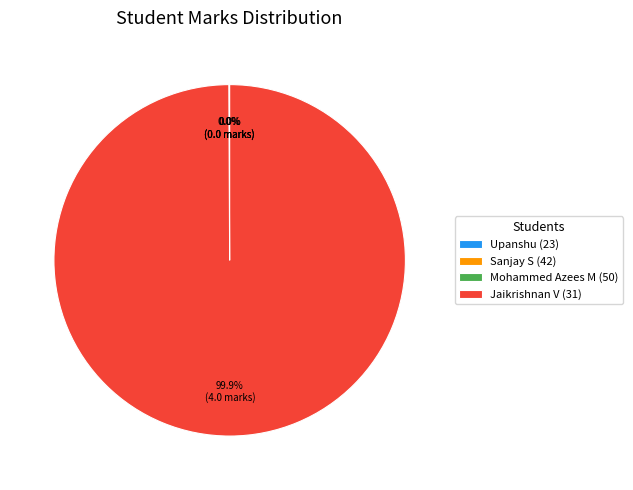

Which category has the biggest portion of the pie?

Jaikrishnan V (31)